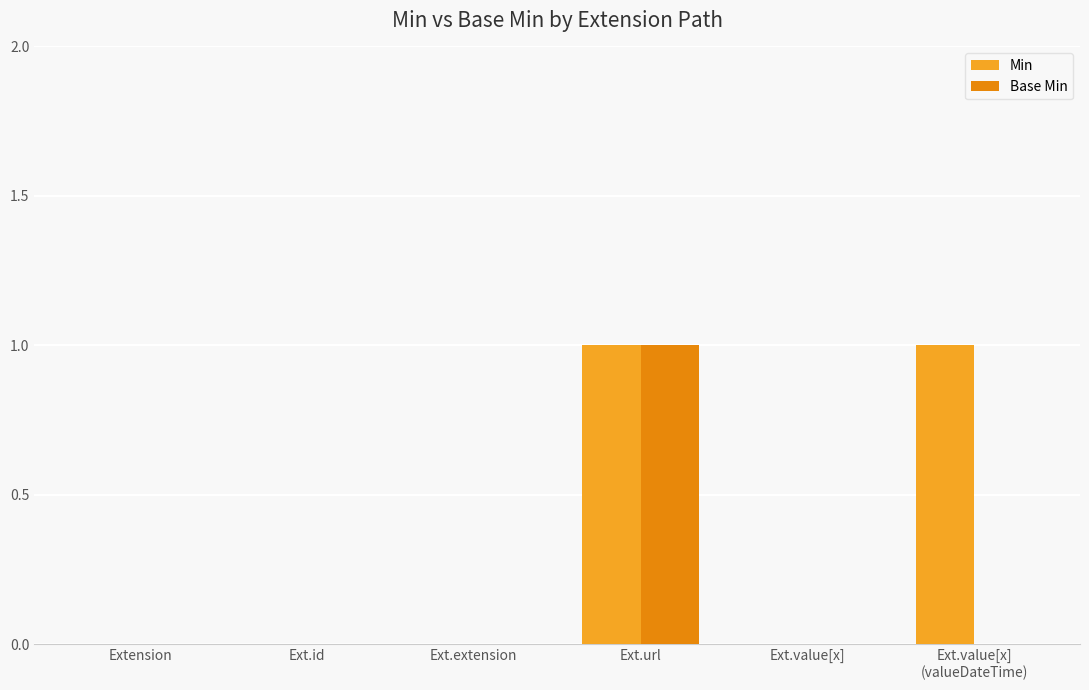

At which category is the sum across all series the highest?

Ext.url